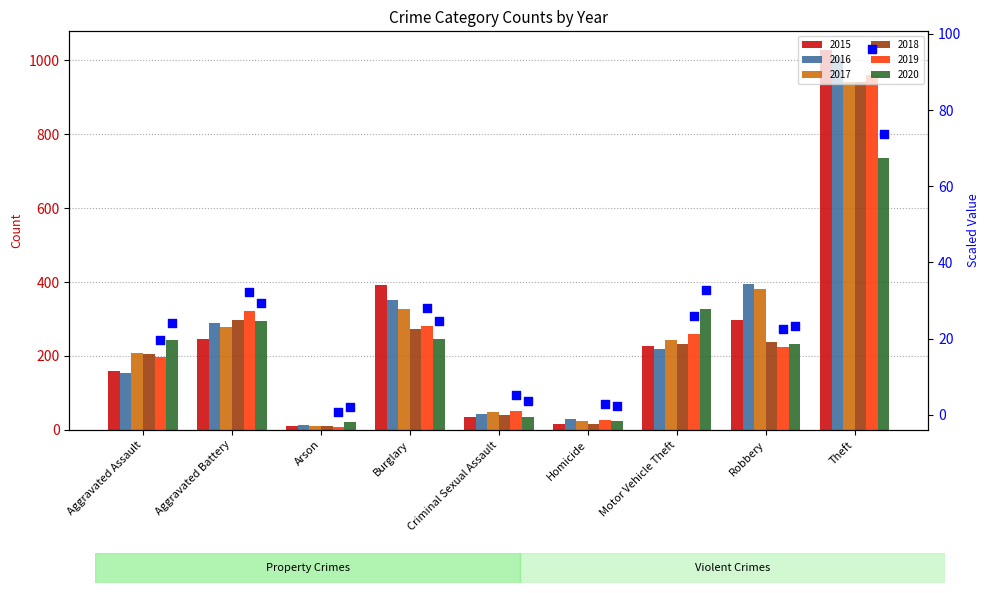

What is the ratio of the value at Homicide to the value at Motor Vehicle Theft?

0.1